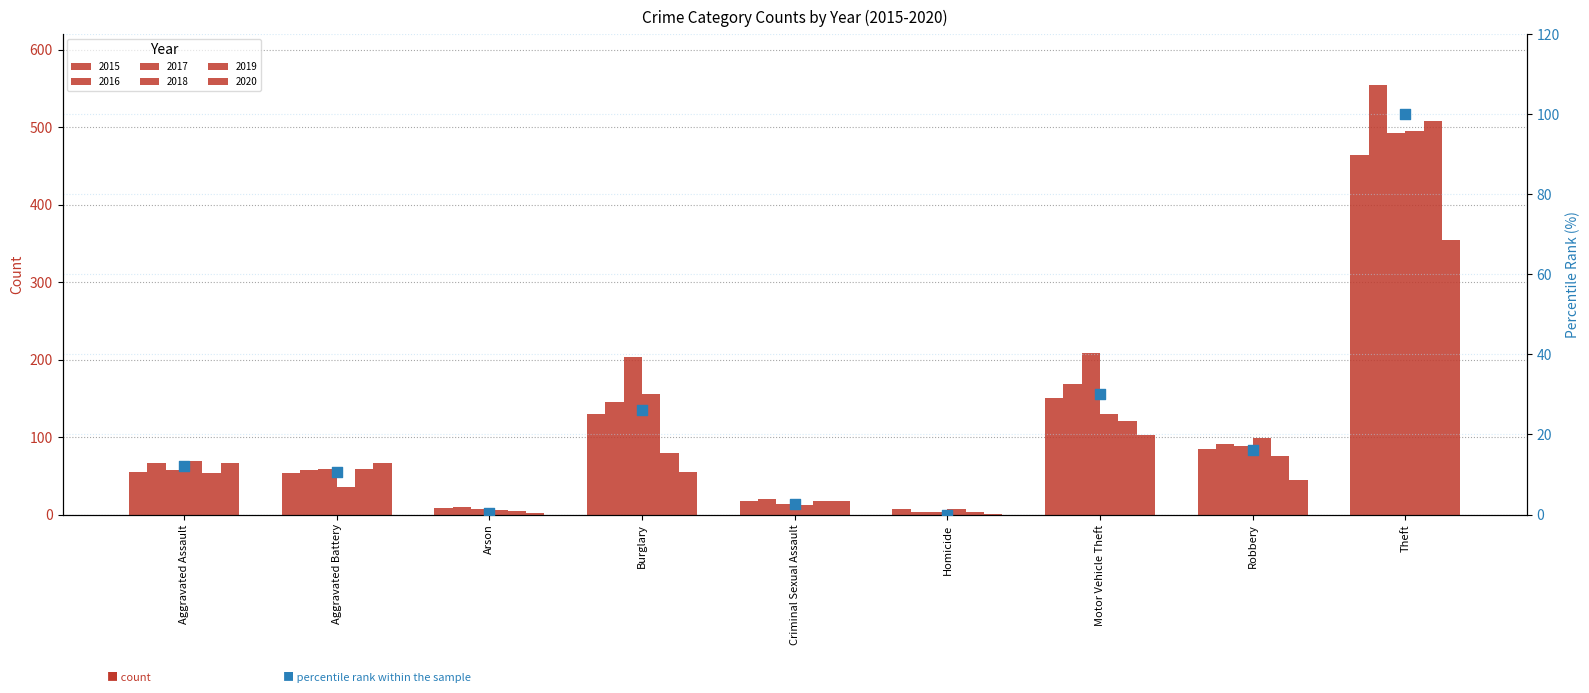

Between Criminal Sexual Assault and Aggravated Assault, which is larger?

Aggravated Assault